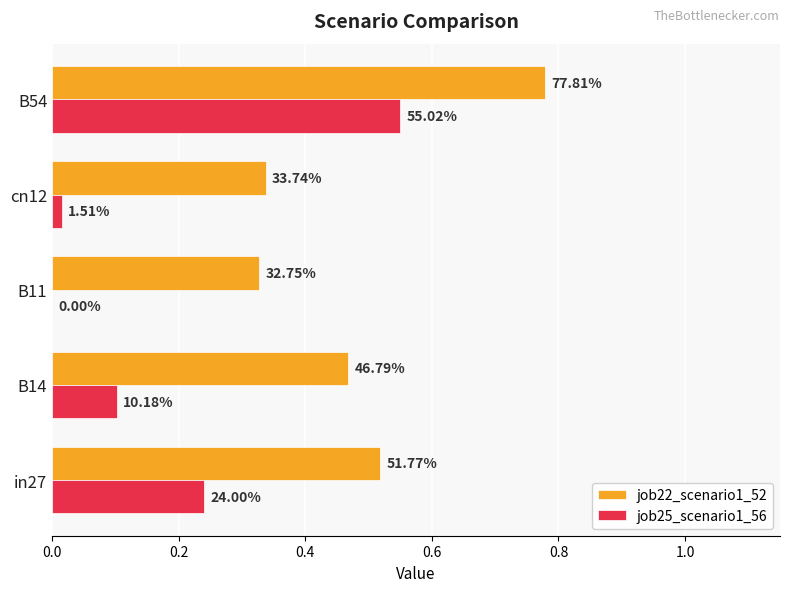

List the series in order of their overall mean, highest first.

job22_scenario1_52, job25_scenario1_56